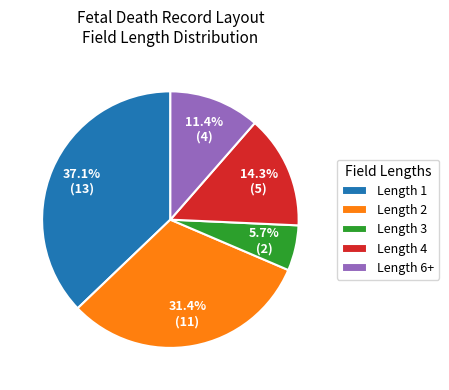

What is the ratio of the value at Length 6+ to the value at Length 4?

0.8